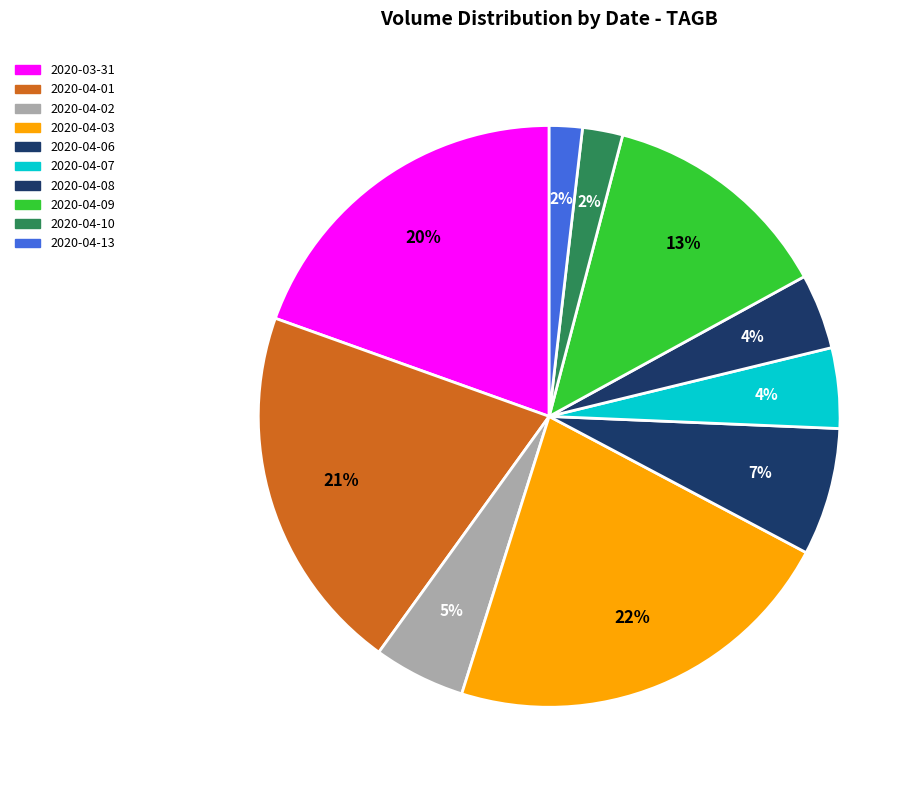

Which category has the biggest portion of the pie?

2020-04-03